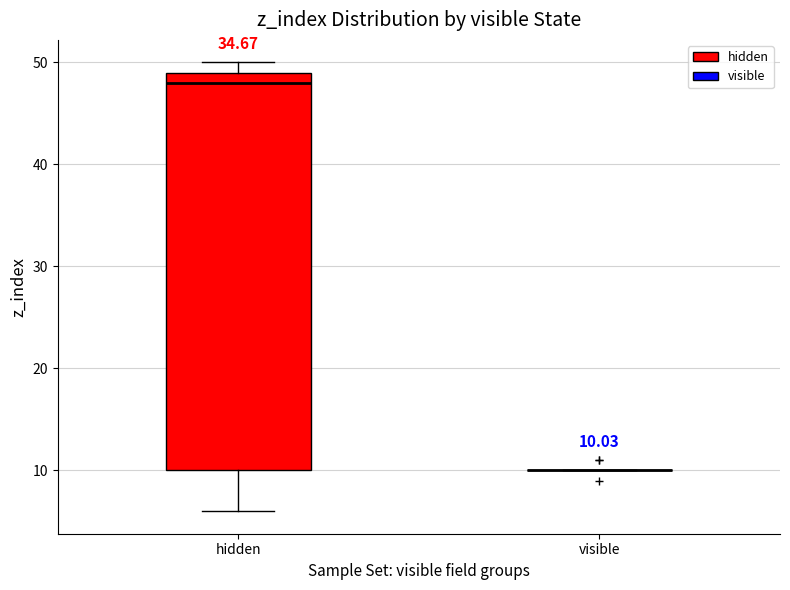

Which box is the tallest, from its lower edge to its upper edge?

hidden